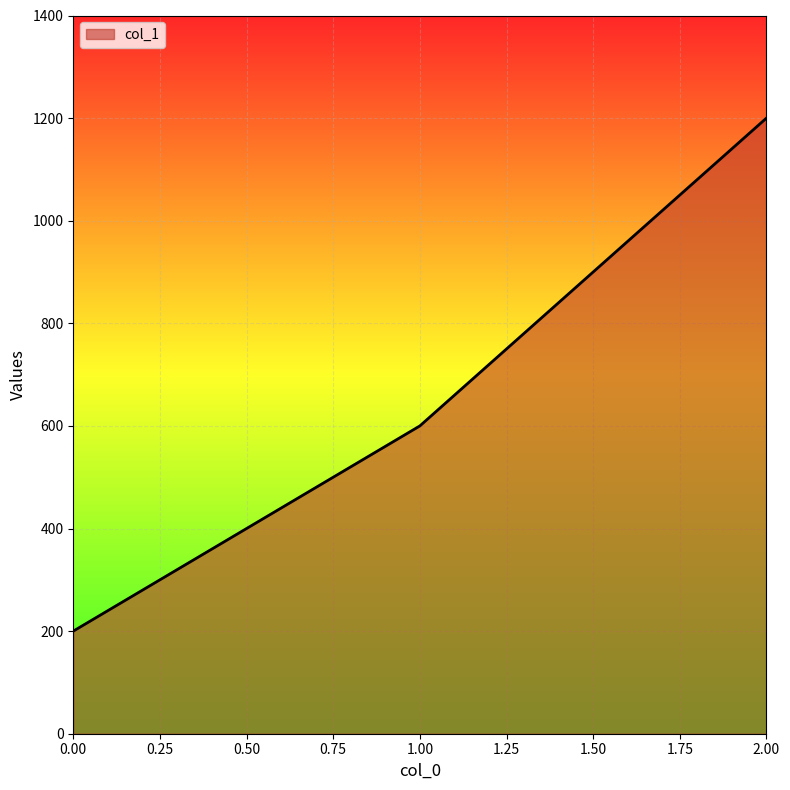

Reading left to right, what are all the values shown in this chart?

0.00=200	1.00=600	2.00=1200